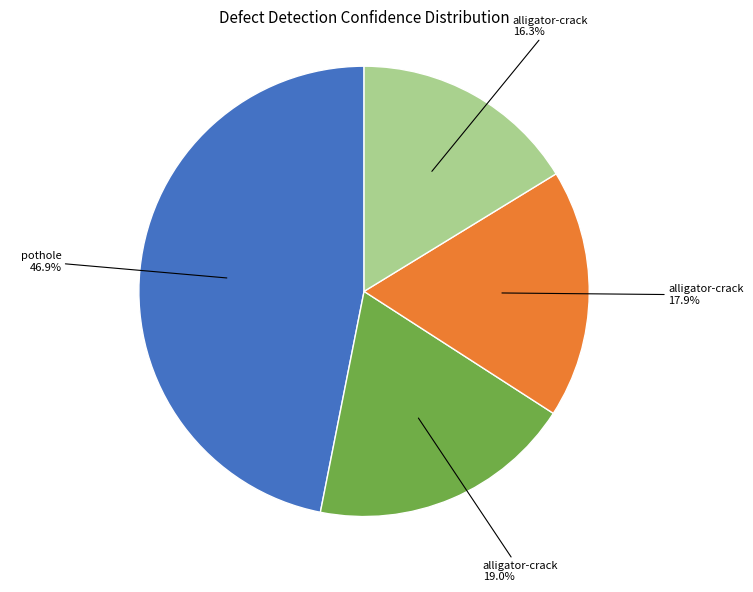

Does any single category account for the majority?

No